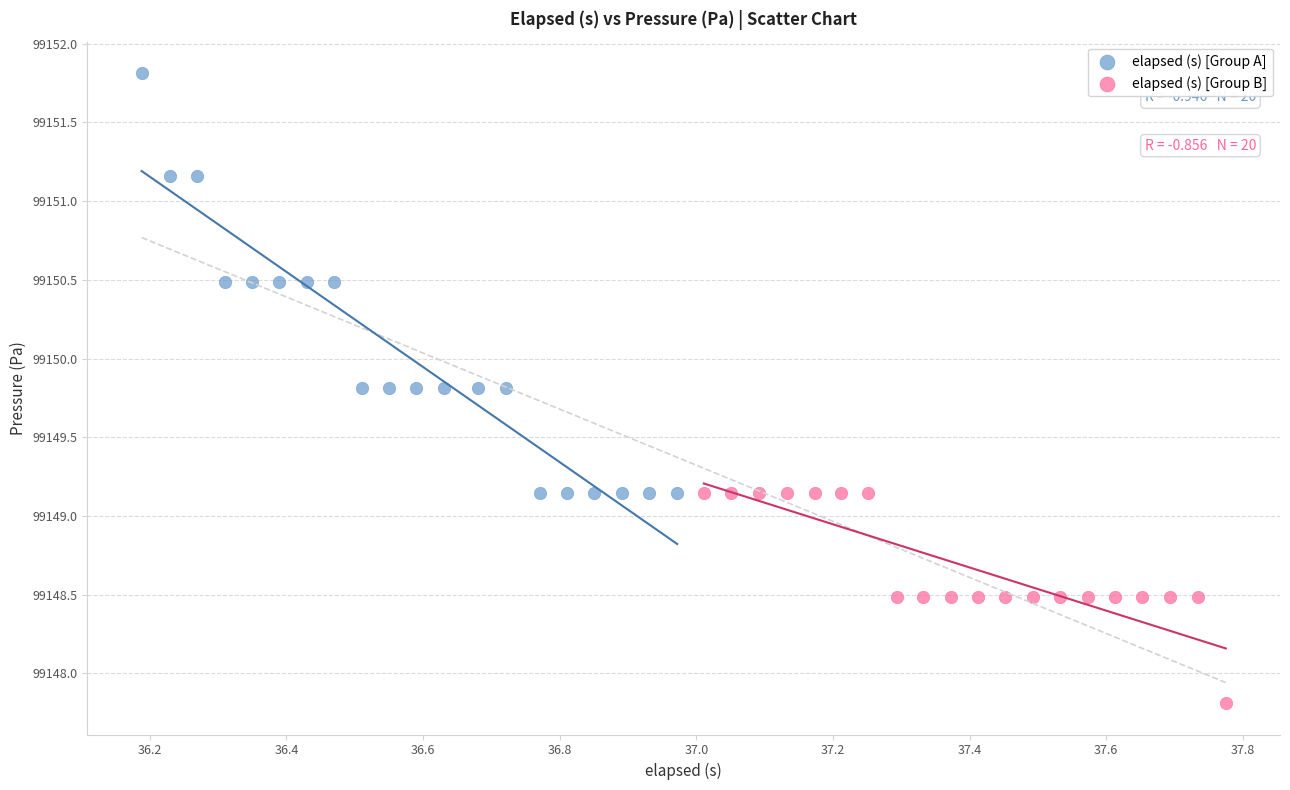

Which series has the largest Y range (max minus min)?

elapsed (s) [Group A]